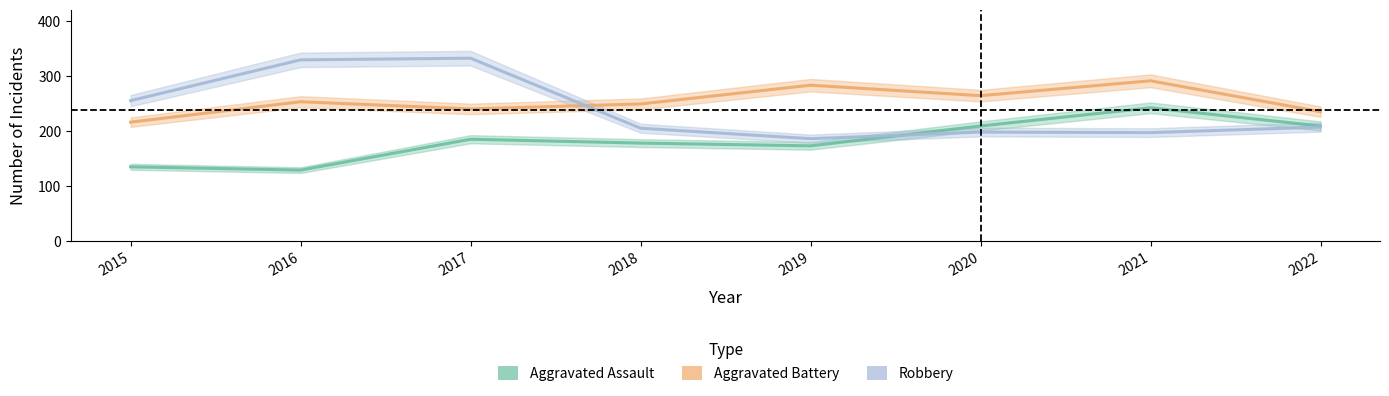

Between 2015 and 2022, which series saw the biggest shift?

Aggravated Assault